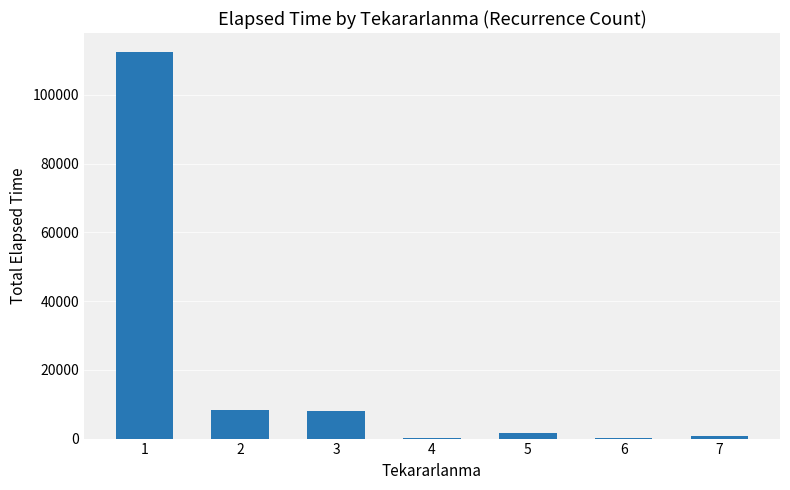

Is it true that the value at 7 is 640?

True